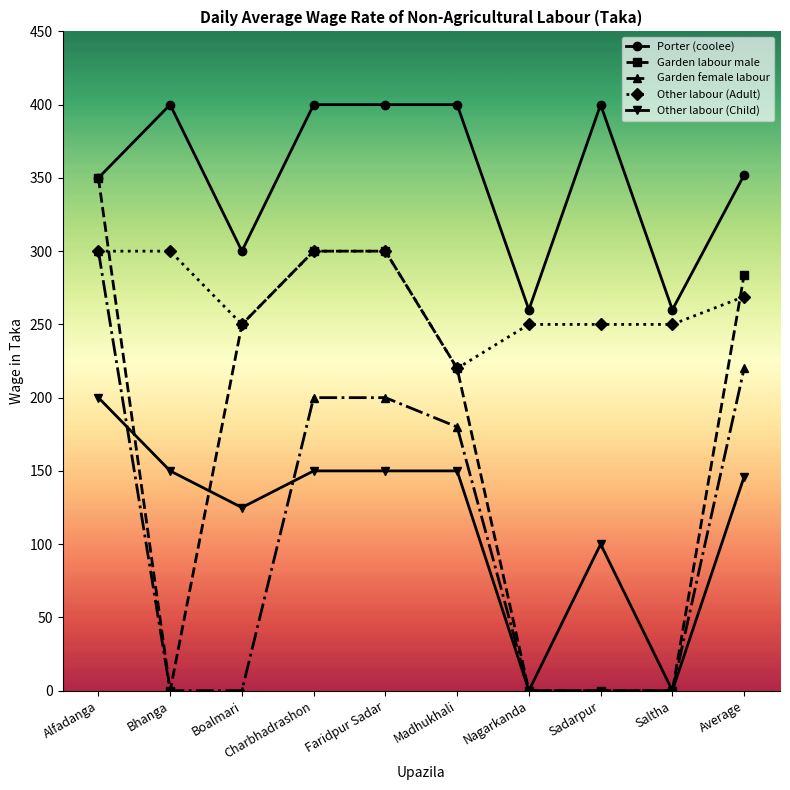

What is the value of the Other labour (Adult) point at the 7th from the left?

250